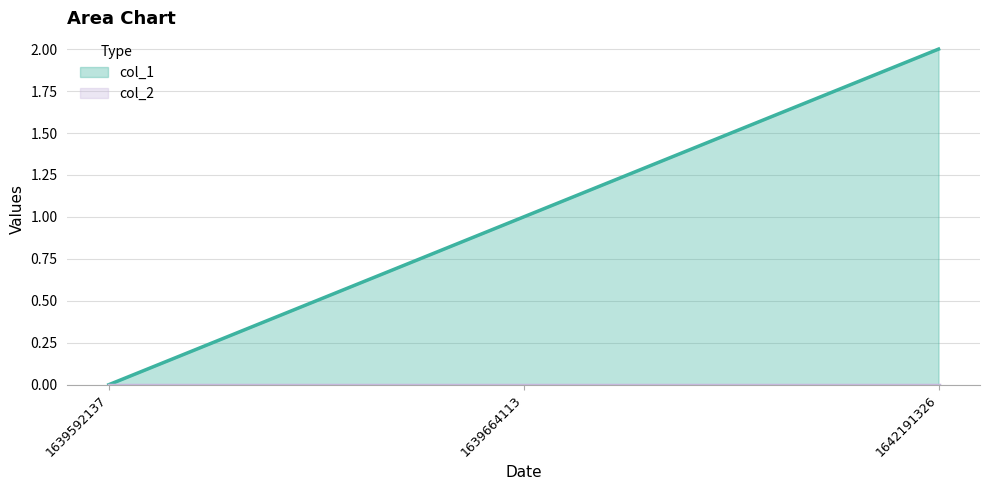

At which label is the value closest to 1?

1639664113